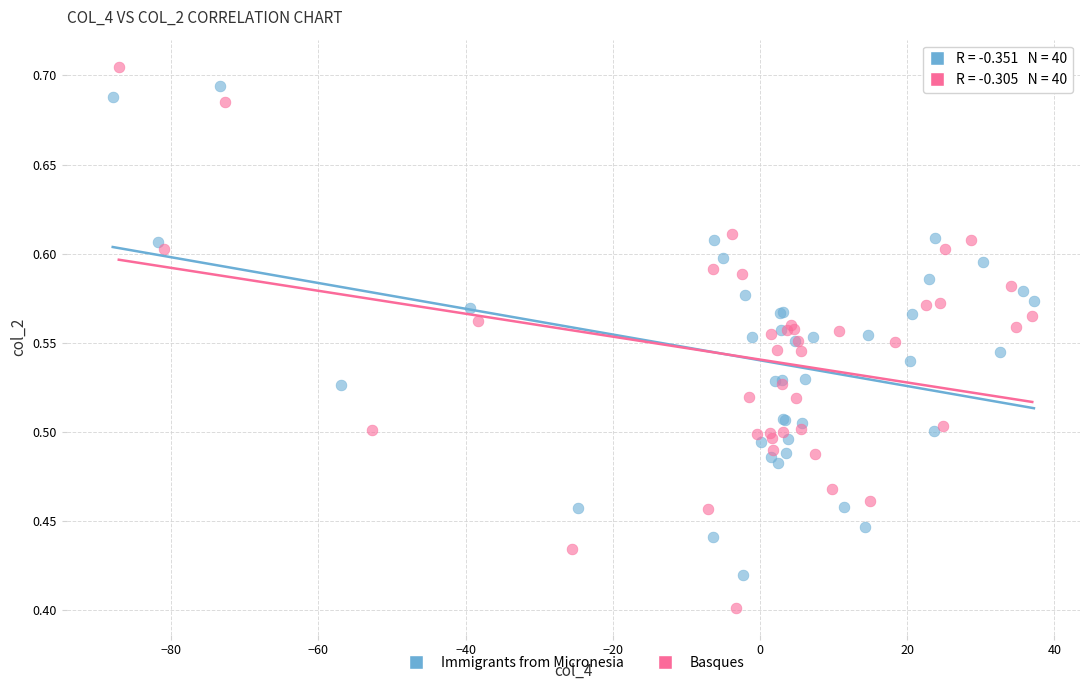

Which series contains the lowest Y value?

Basques